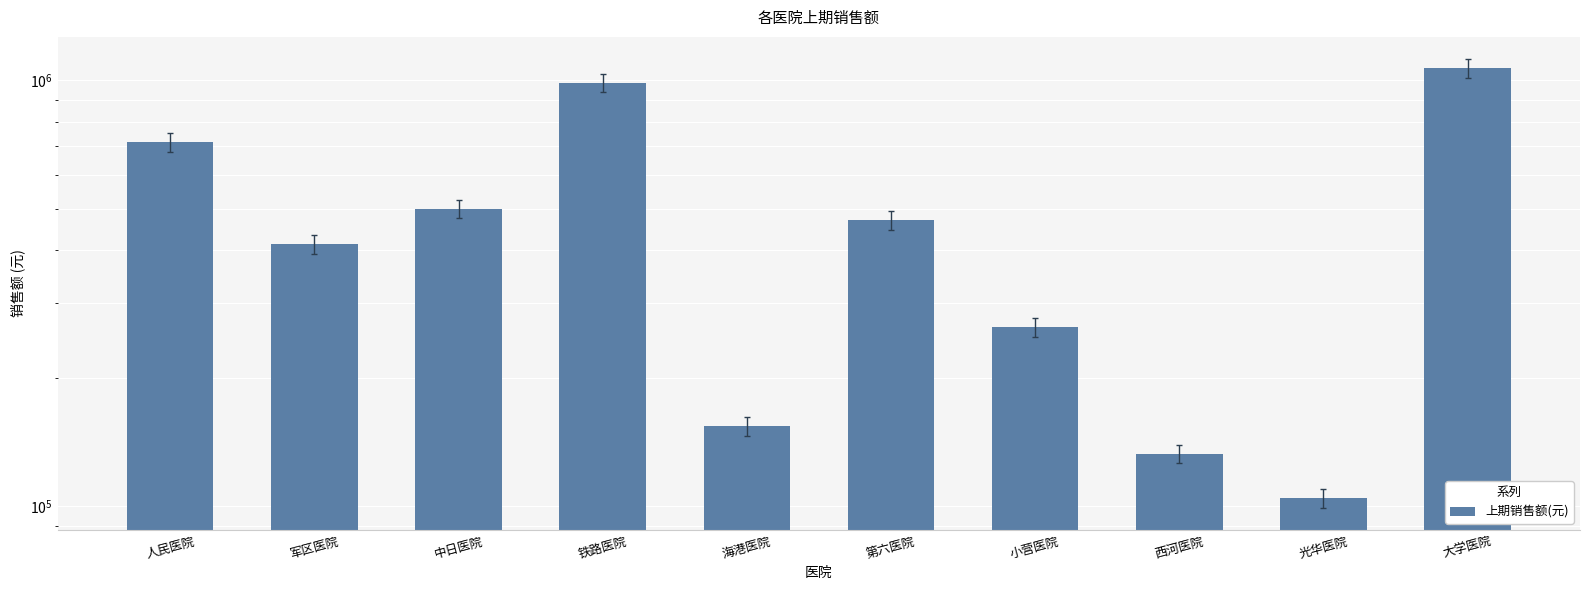

Rank the categories by value from highest to lowest.

大学医院, 铁路医院, 人民医院, 中日医院, 第六医院, 军区医院, 小营医院, 海港医院, 西河医院, 光华医院